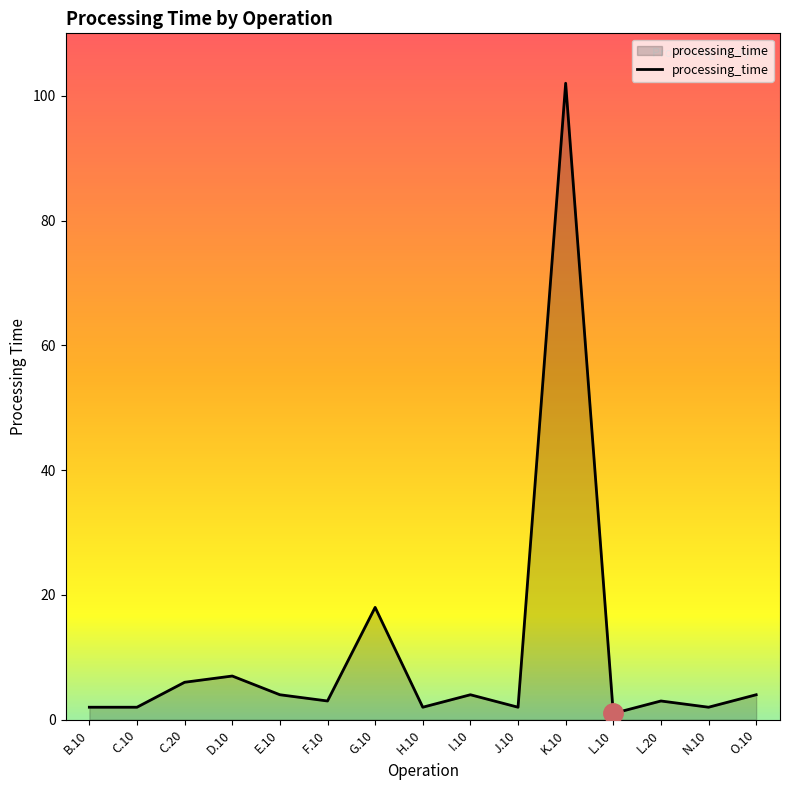

Where does the data first go above 3?

C.20